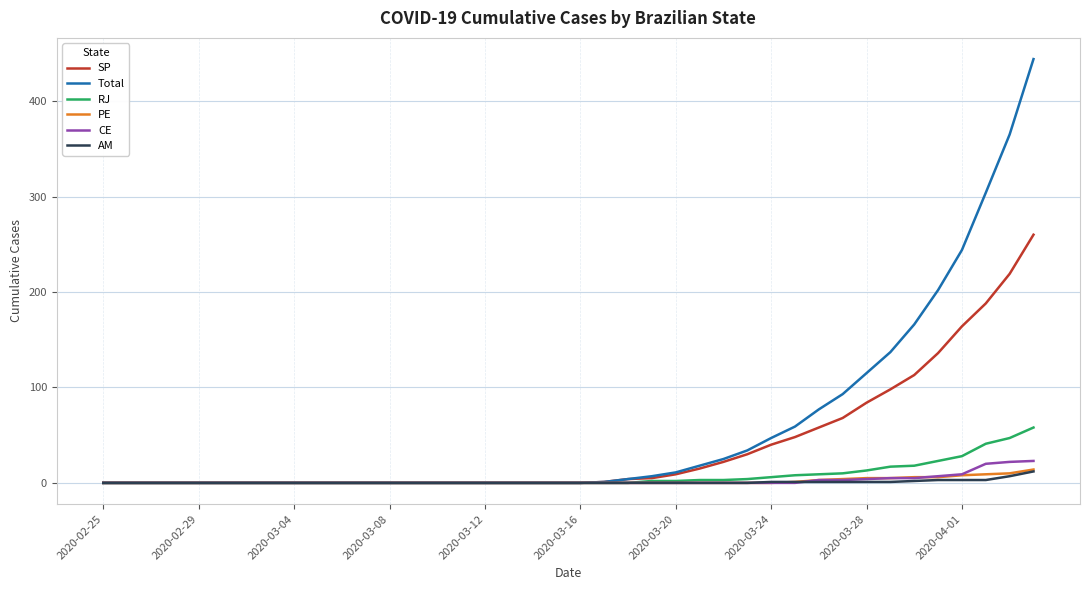

Which series has the widest spread of values?

Total